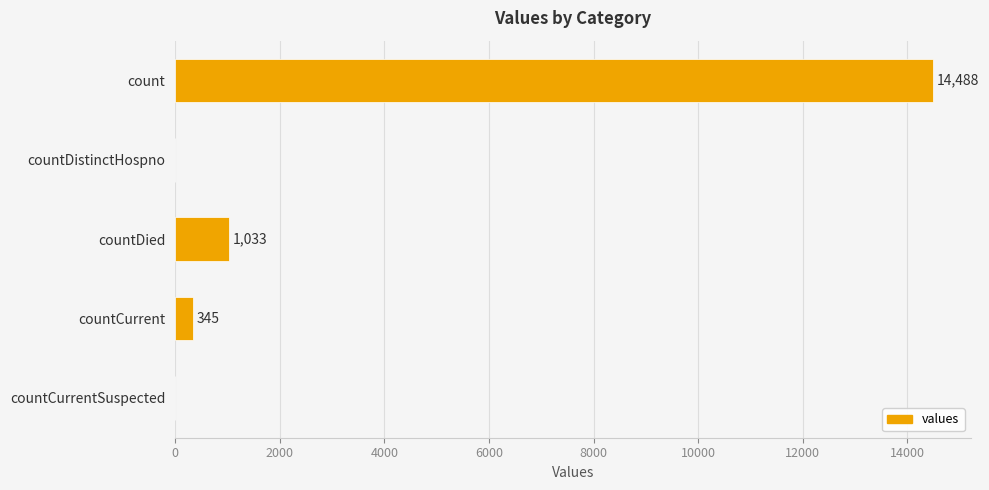

What is the sum of the values at count and countDistinctHospno?

14488